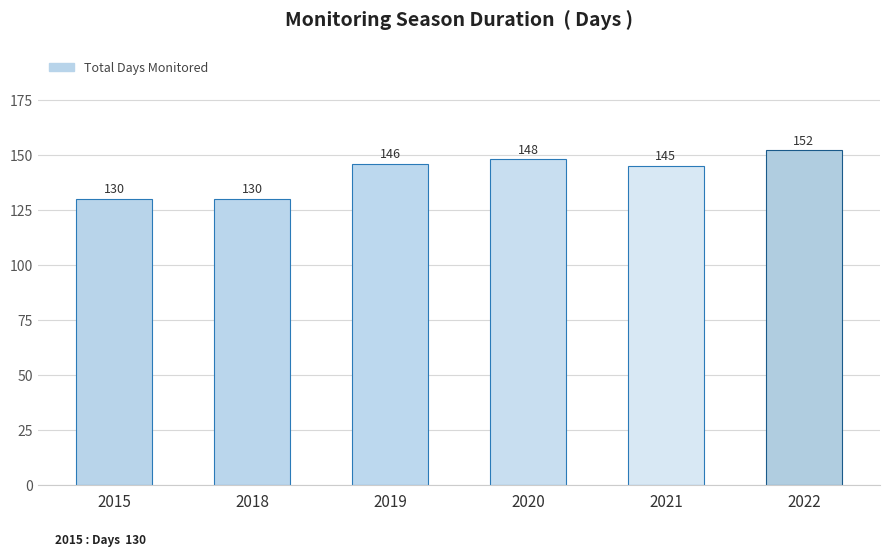

Which category has the highest value across all series?

2022